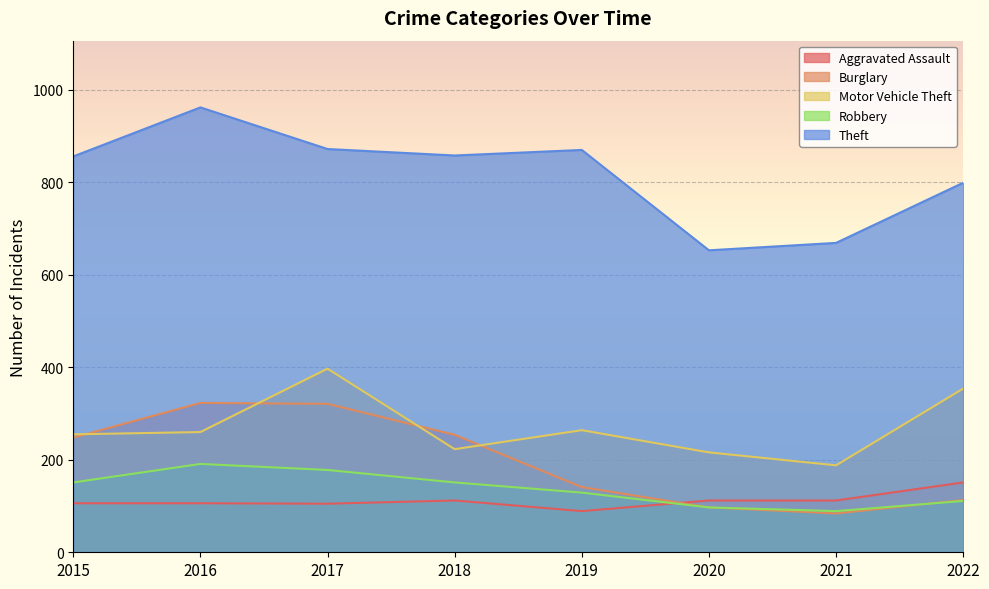

What is the minimum value for Motor Vehicle Theft?

188